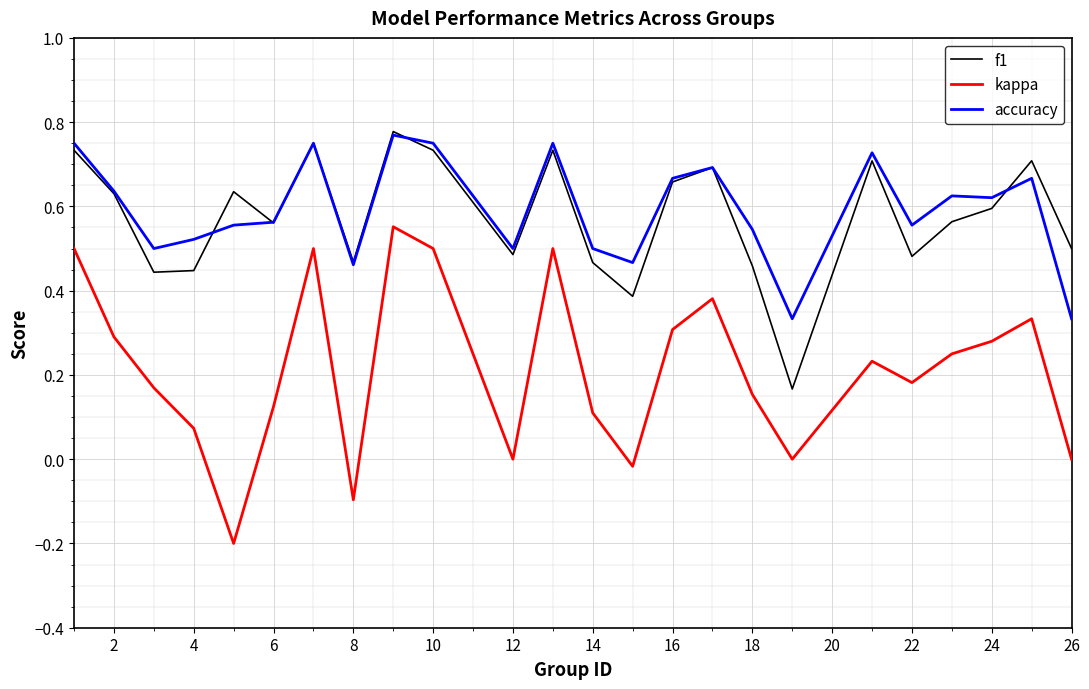

Does the chart display data point markers on the line(s)?

No